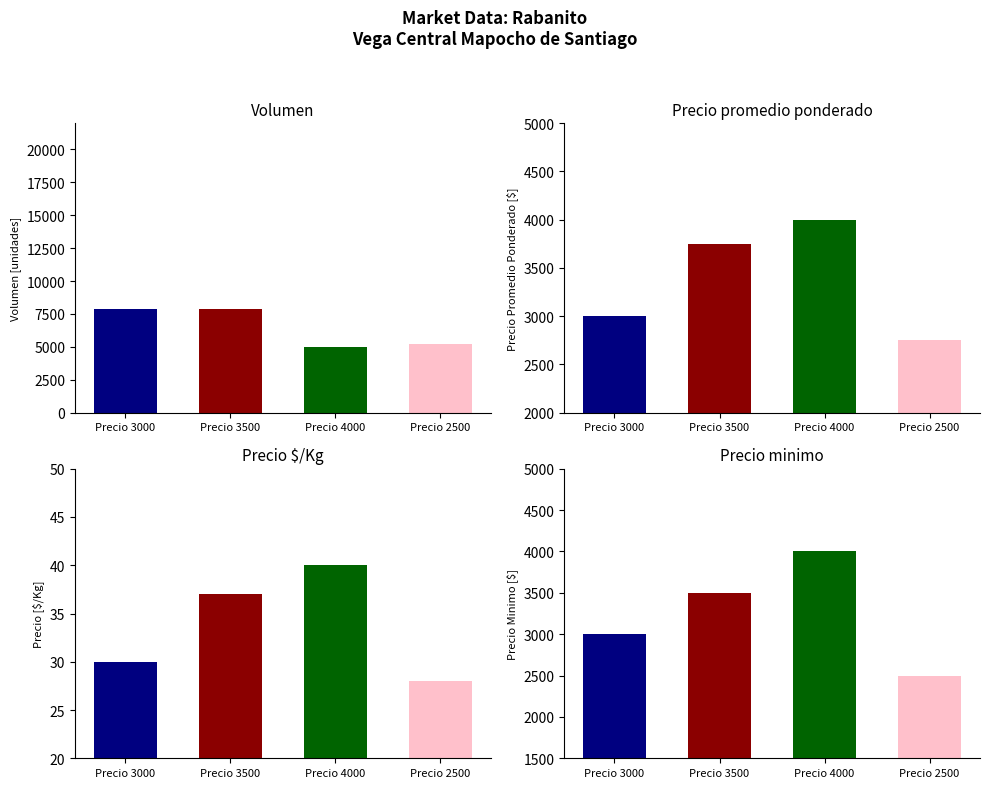

What is the approximate value of Precio promedio ponderado at 3000?

3000